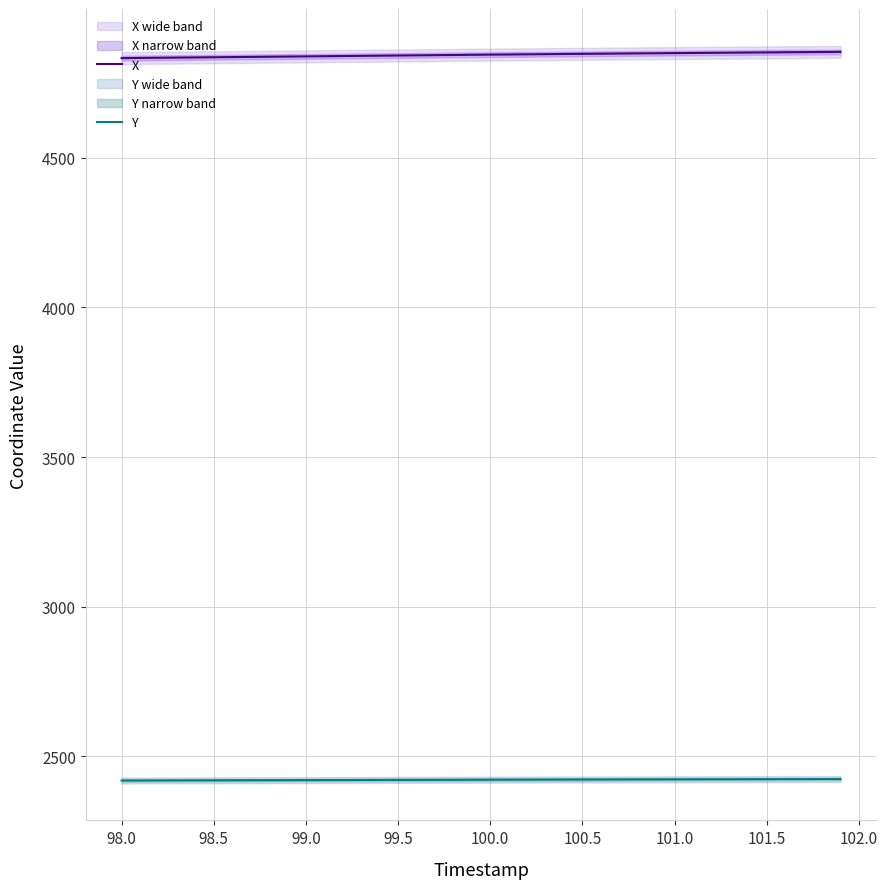

True or false: X has more than 2 interior local peaks.

False